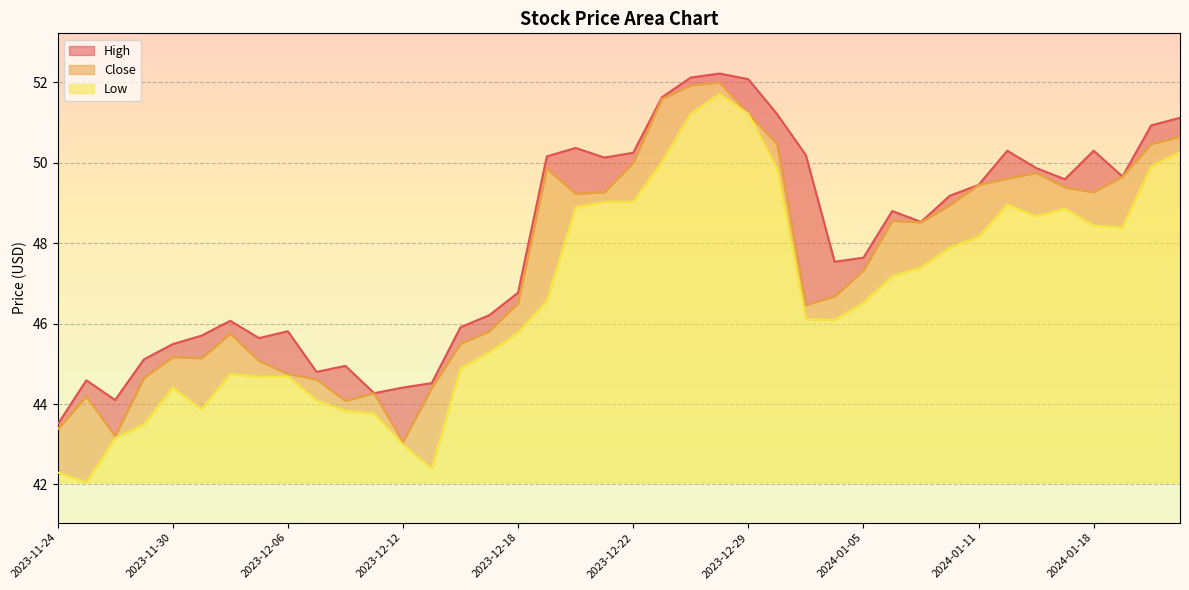

The value of High at 2024-01-22 is 50.9. True or false?

True